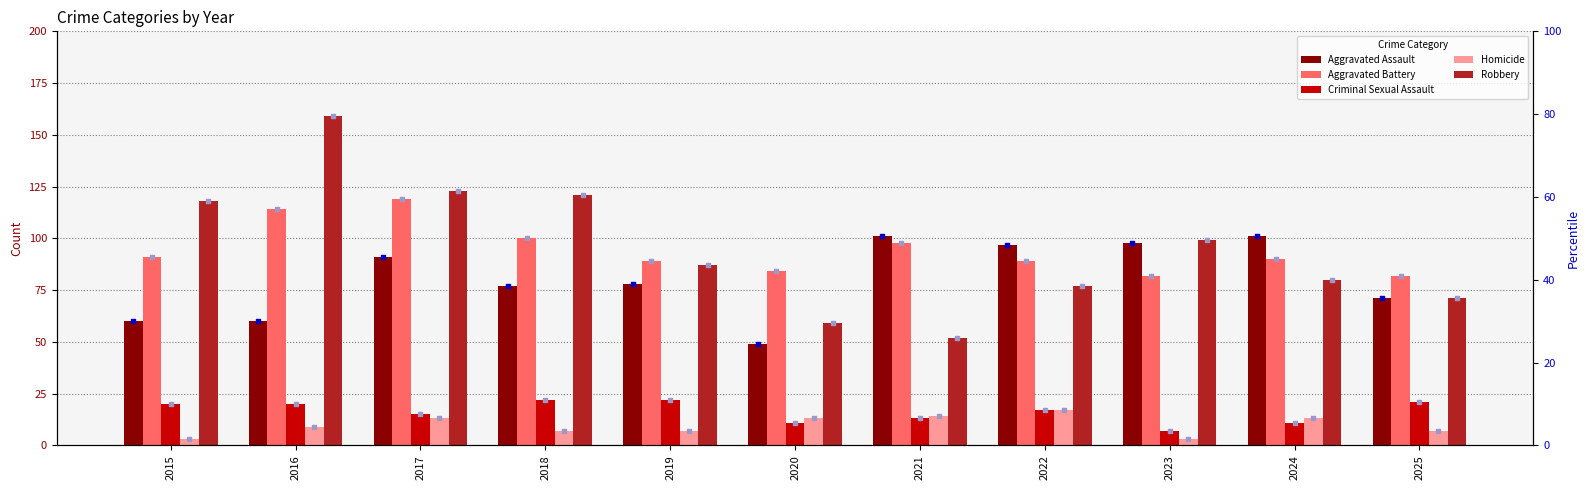

Which series has the widest spread of Y values?

Robbery